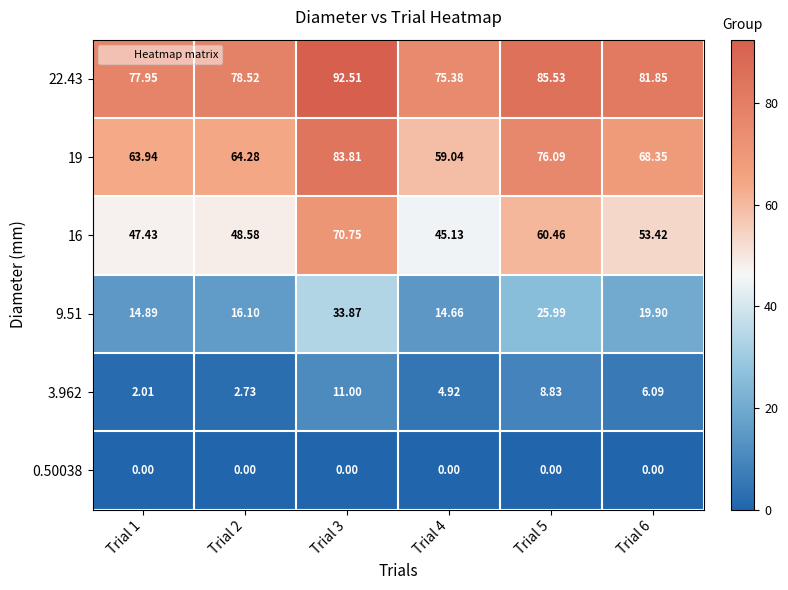

Is the value of 16 at Trial 2 greater than the value of 3.962 at Trial 2?

Yes